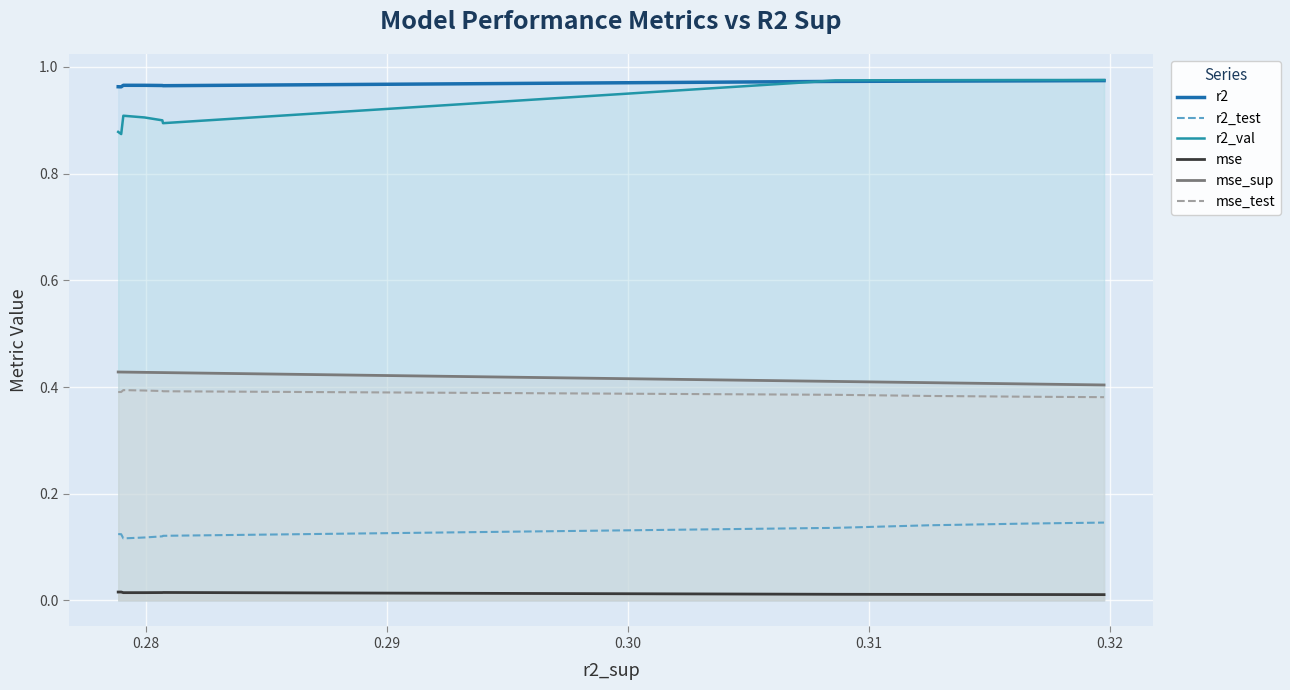

True or false: mse_sup has more than 0 interior local peaks.

False